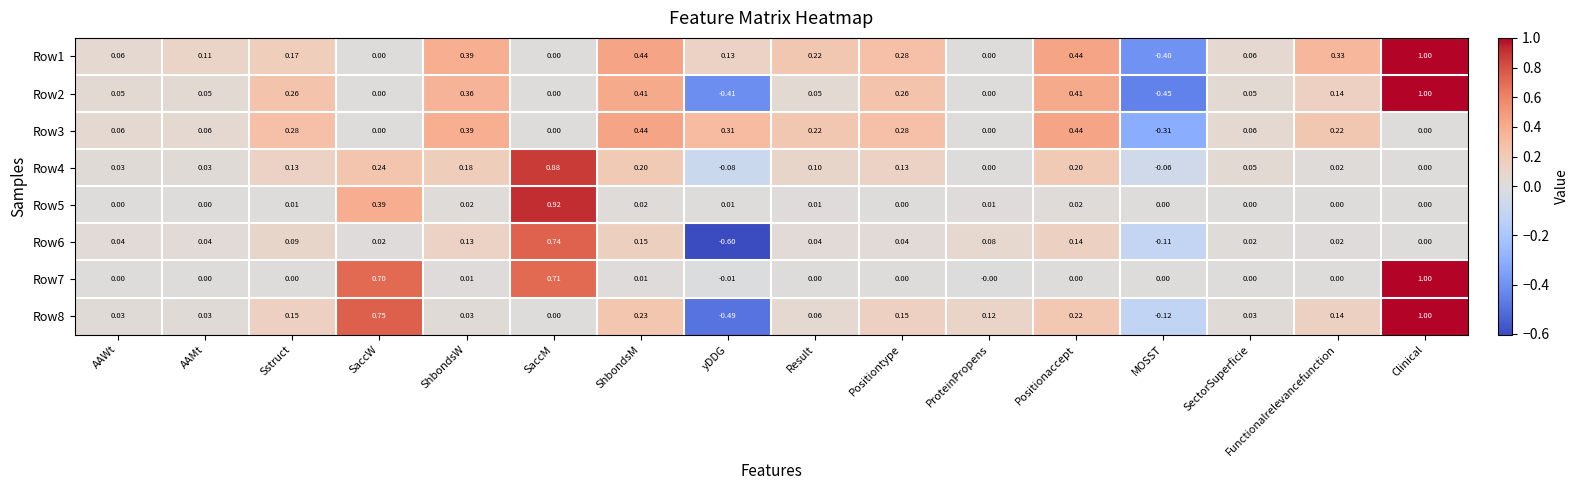

Where does the Row1 series first go above 0?

AAWt